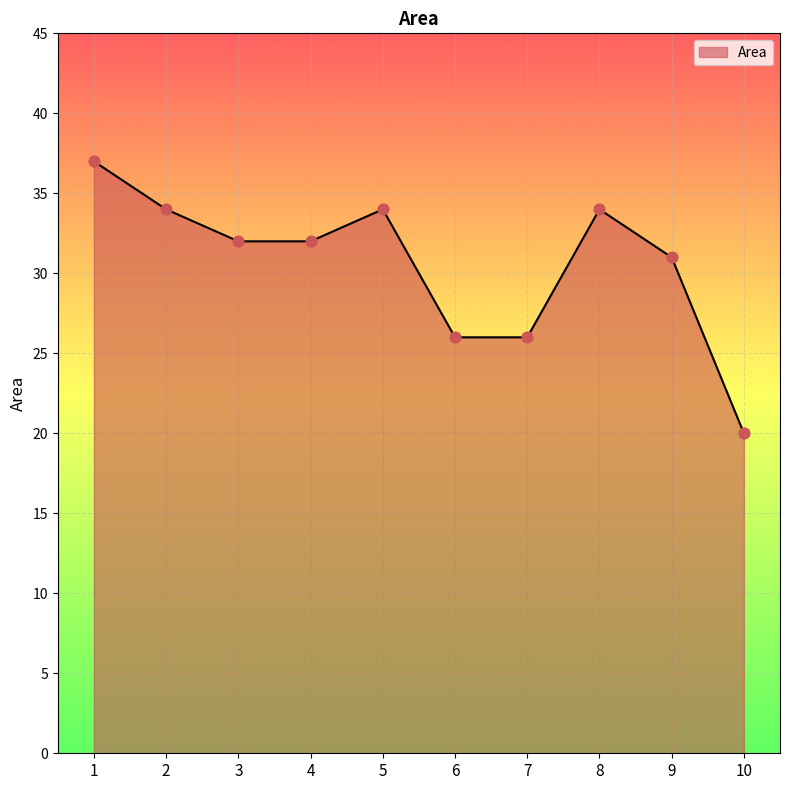

What is the change in value from 1 to 5?

-3